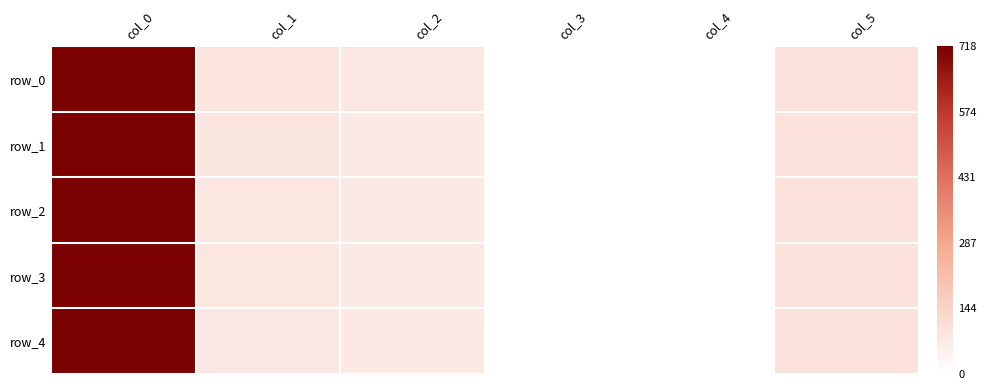

Between col_3 and col_5, which series saw the biggest shift?

row_1